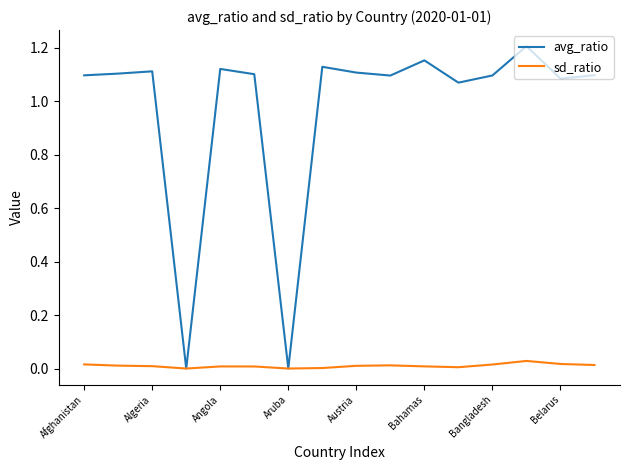

List the series in order of their overall mean, highest first.

avg_ratio, sd_ratio